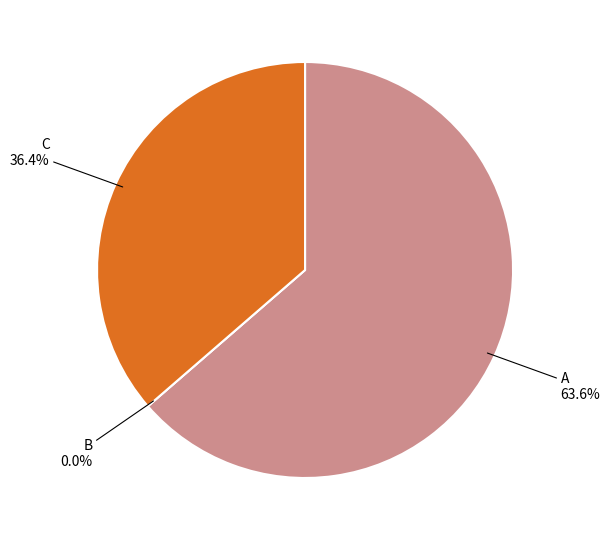

Rank the categories by value from lowest to highest.

B, C, A